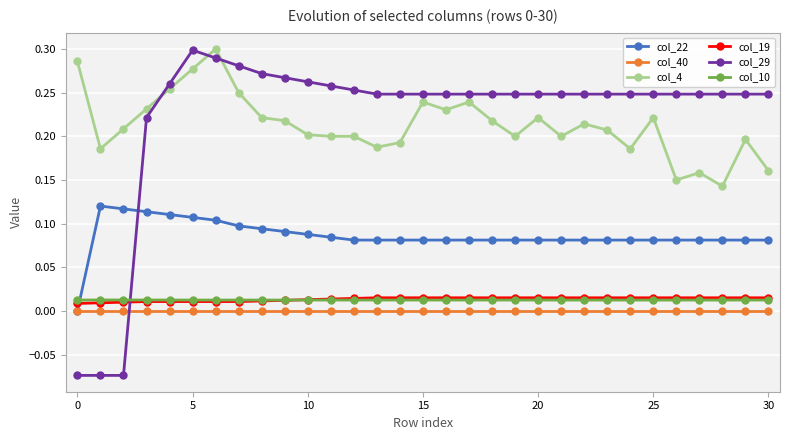

True or false: col_22 has more than 0 interior local peaks.

True